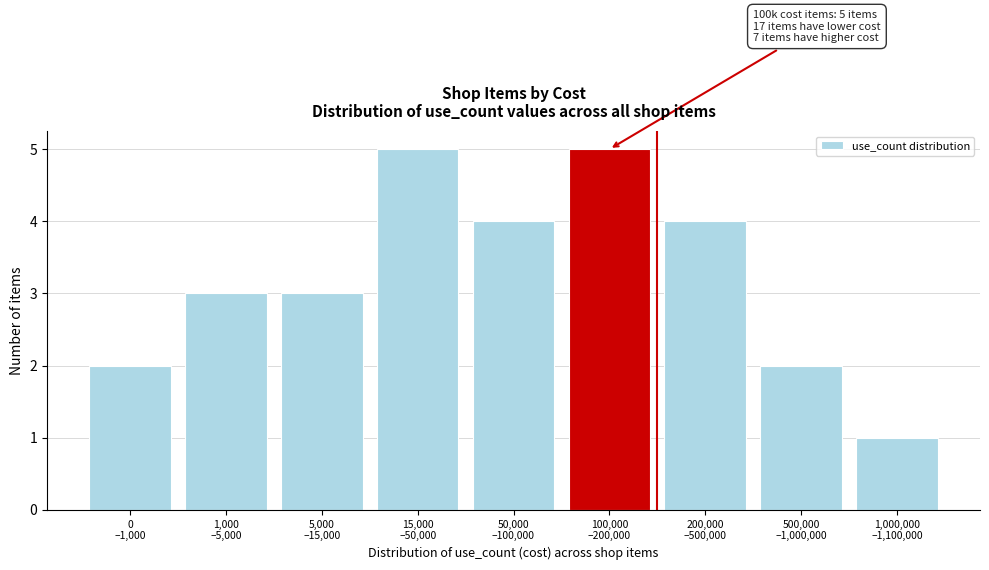

Reading left to right, extract all data points from this chart.

2	3	3	5	4	5	4	2	1